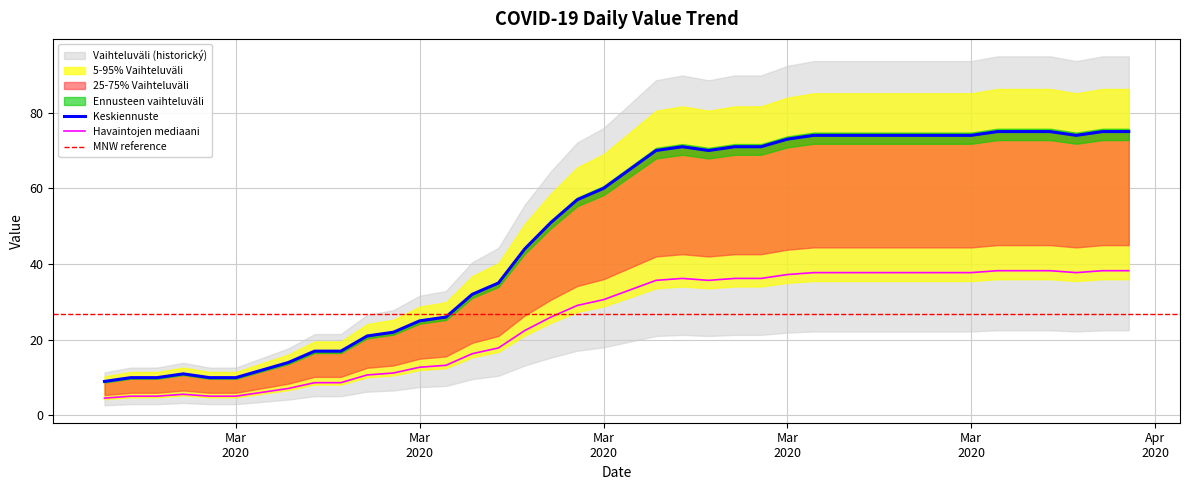

How many data points are less than 33?

20